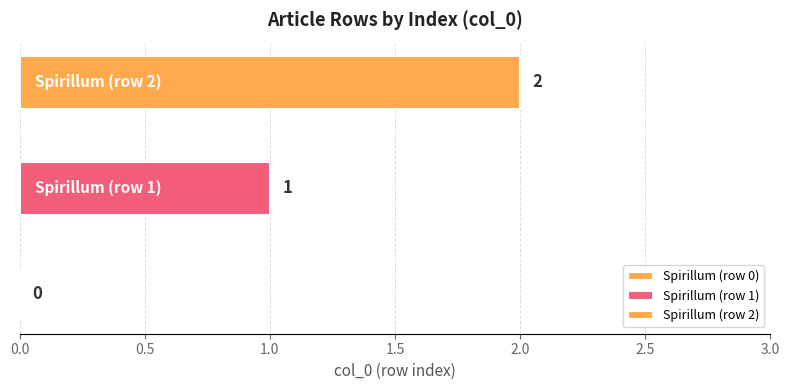

What position from the left is Spirillum (row 0)?

1